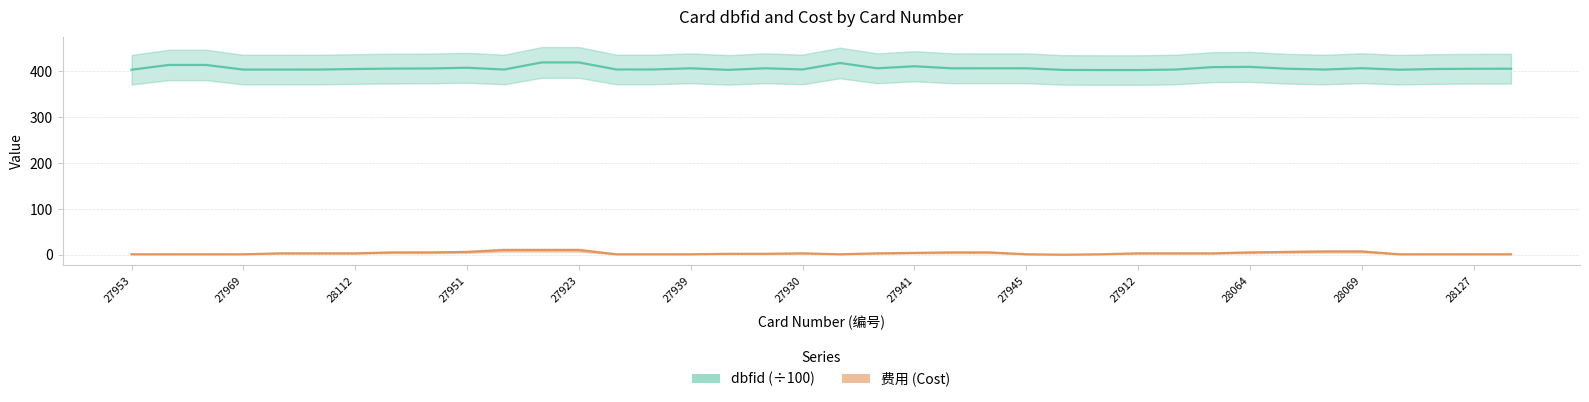

What is the sum of the dbfid (÷100) values at 37 and 14?

810.1